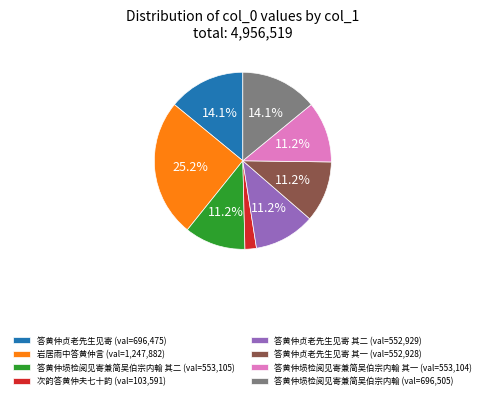

Which has a higher value, 答黄仲埙检阅见寄兼简吴伯宗内翰 (val=696,505) or 答黄仲埙检阅见寄兼简吴伯宗内翰 其一 (val=553,104)?

答黄仲埙检阅见寄兼简吴伯宗内翰 (val=696,505)